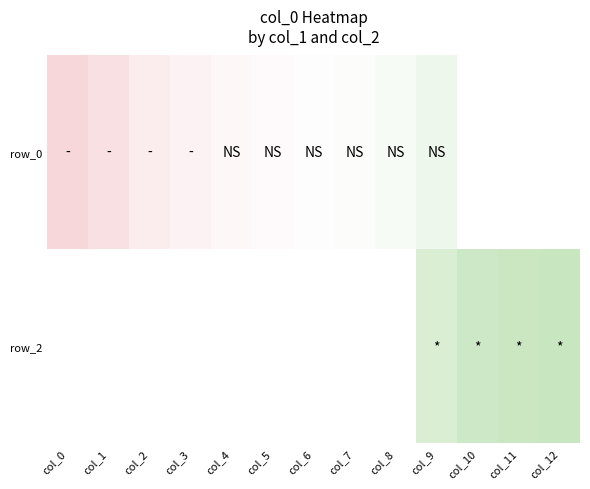

Which series has the largest range (max minus min)?

row_0